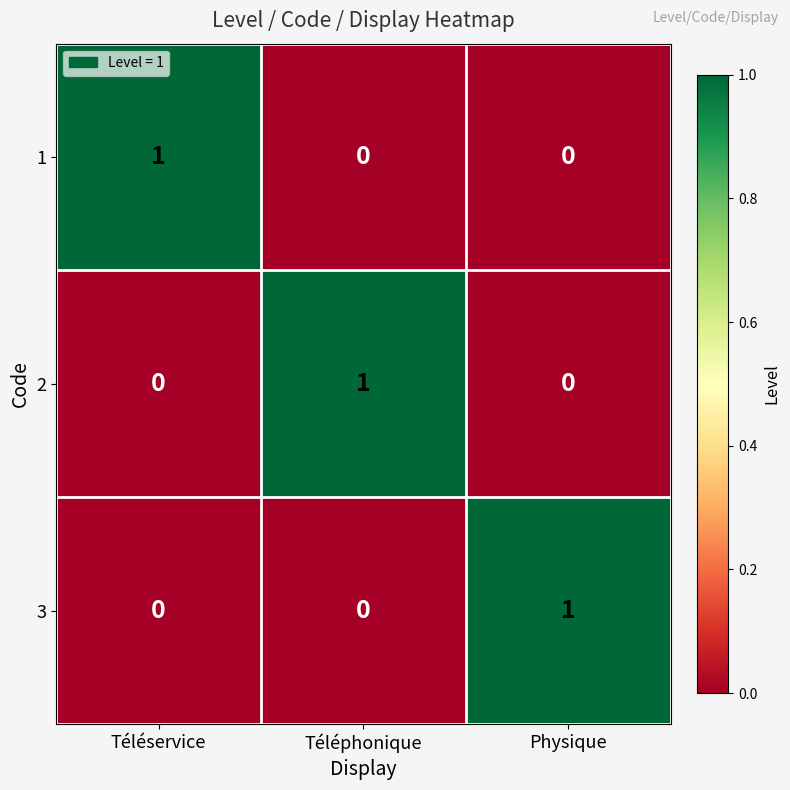

Reading left to right, extract all data points from this chart.

1: 1	0	0
2: 0	1	0
3: 0	0	1